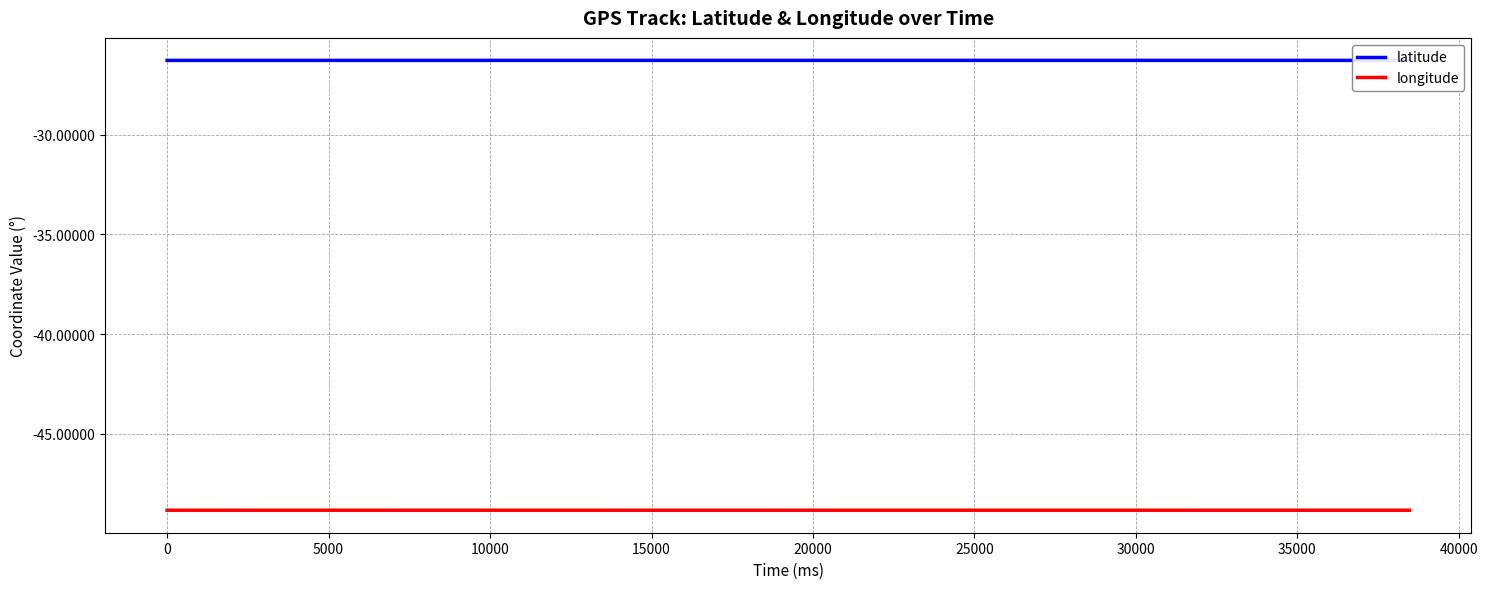

Which series has the largest total across all categories?

latitude